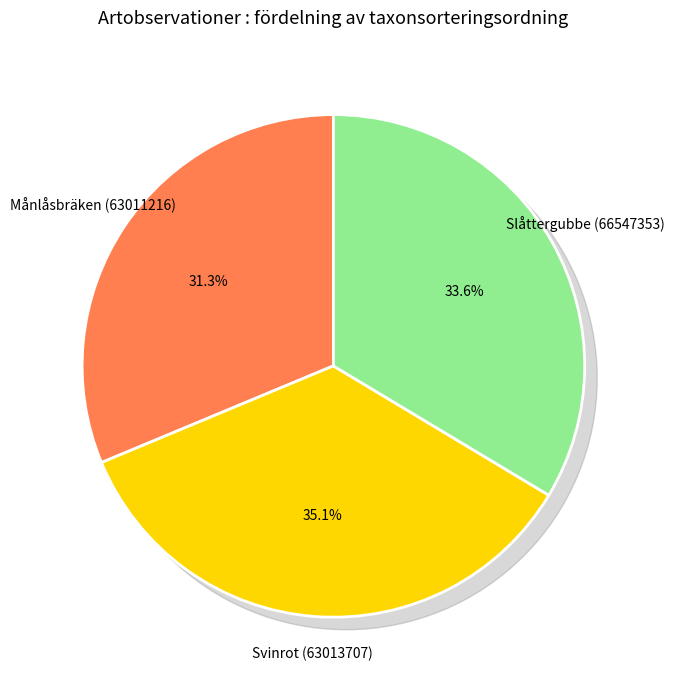

Combined, do Slåttergubbe (66547353) and Månlåsbräken (63011216) account for over 50%?

Yes